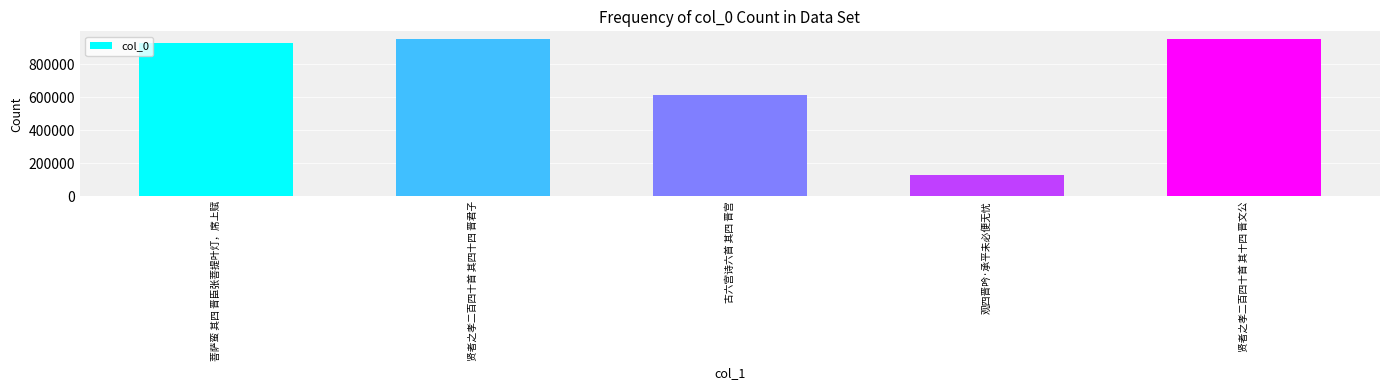

What is the label of the 5th bar from the left?

贤者之孝二百四十首 其十四 晋文公